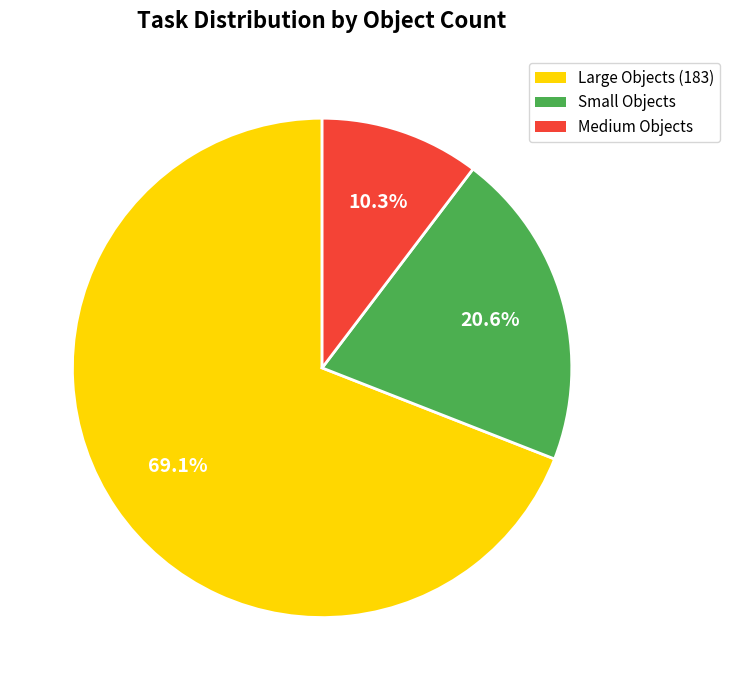

Does any single category account for the majority?

Yes